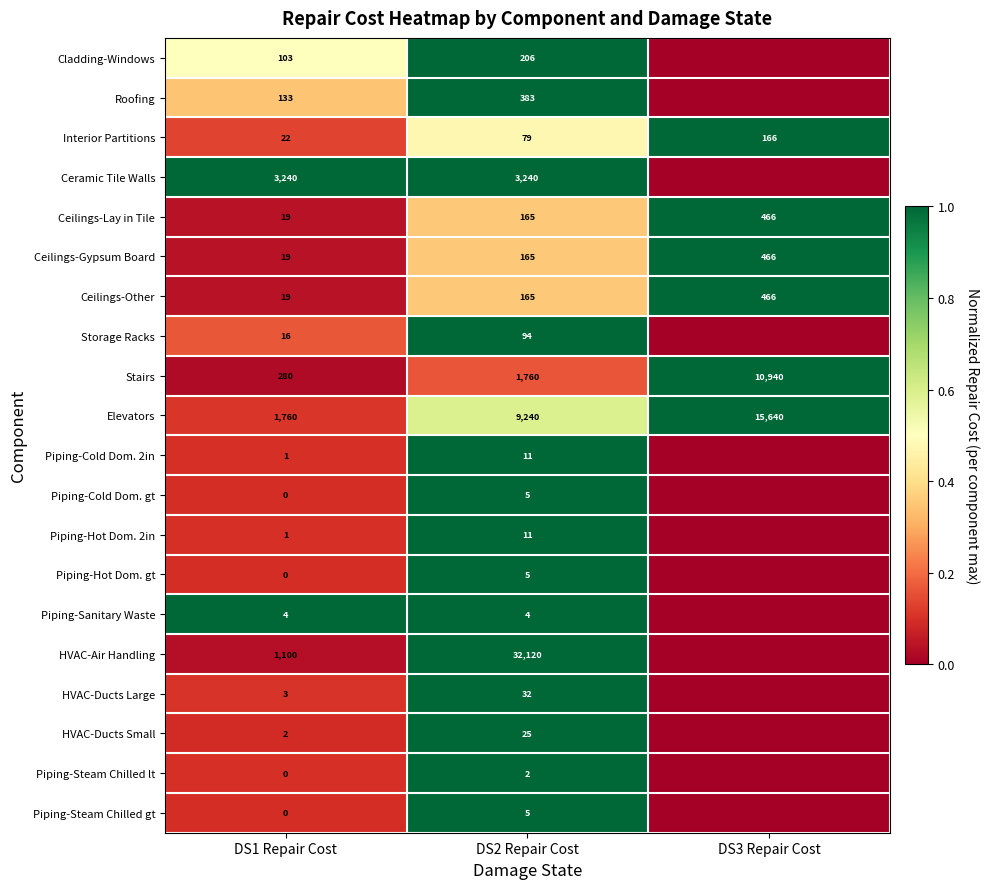

How many data points in Ceilings-Lay in Tile are less than 165?

1